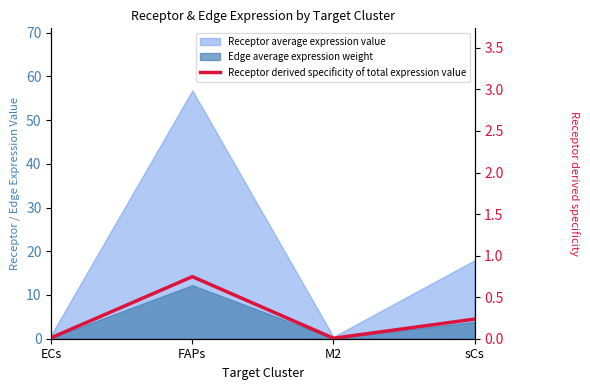

The value at M2 is 0.0. True or false?

True